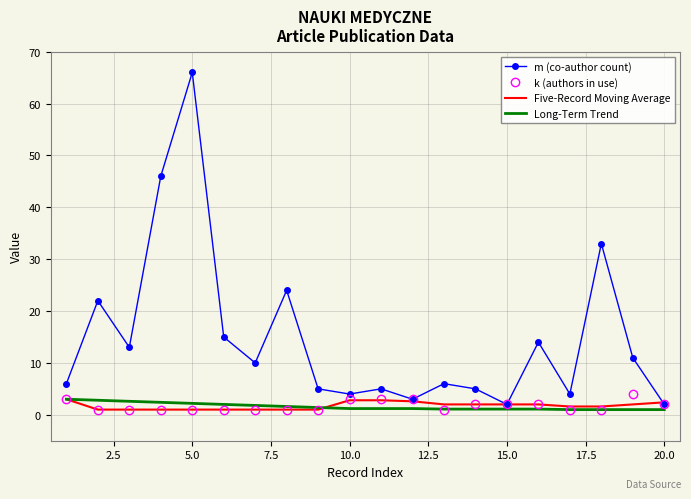

Which series has the largest total across all categories?

m (co-author count)